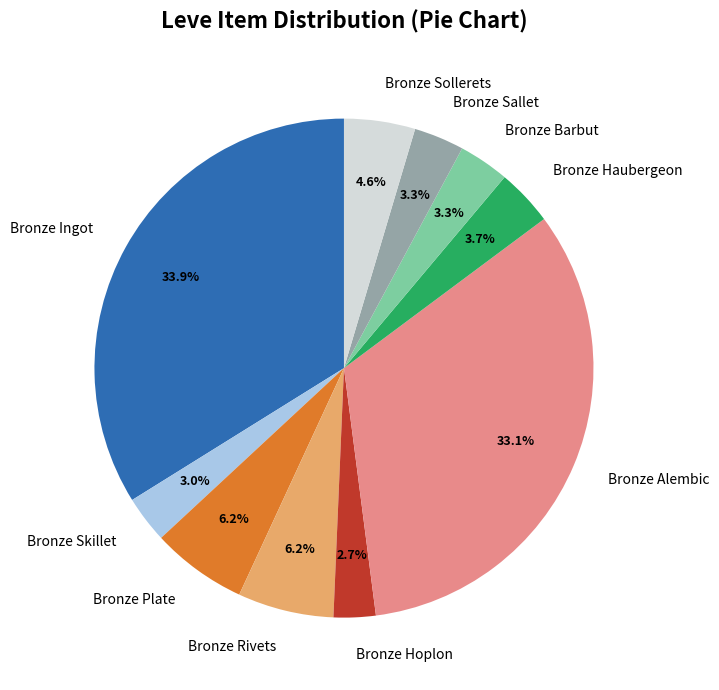

To the nearest percent, what is the average slice percentage?

10%